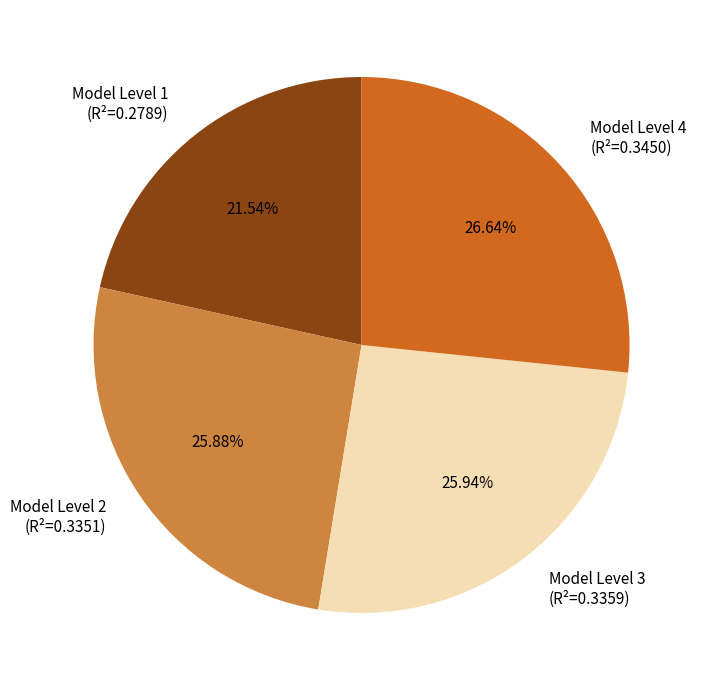

To the nearest percent, what is the average slice percentage?

25%